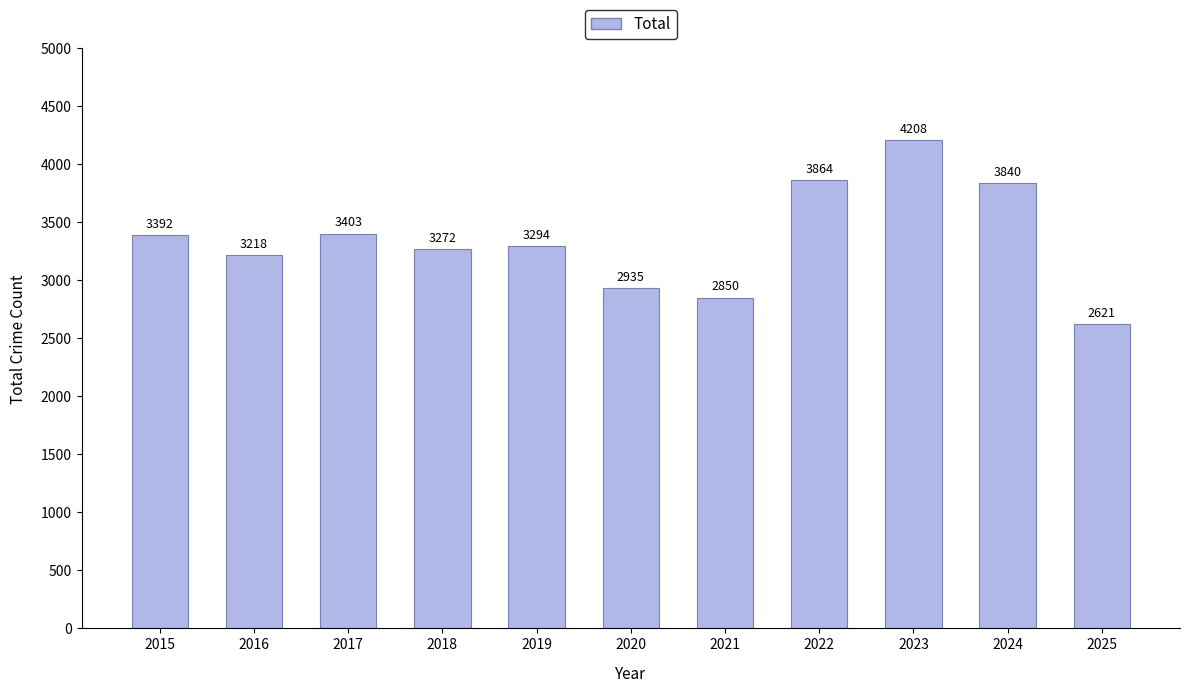

Reading left to right, list all the values displayed in this chart.

3392	3218	3403	3272	3294	2935	2850	3864	4208	3840	2621